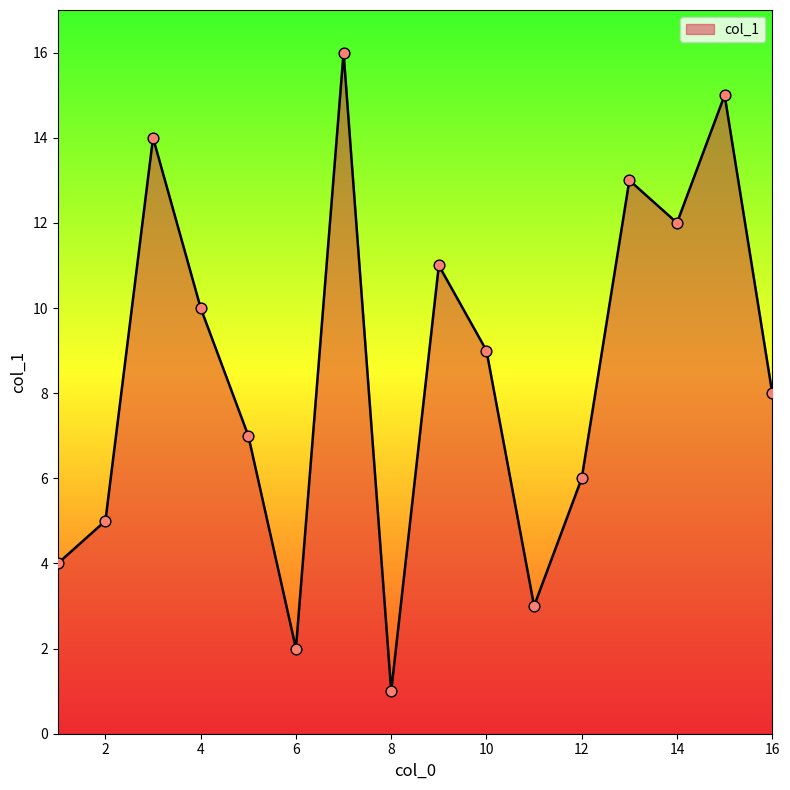

What is the maximum value shown in the chart?

16